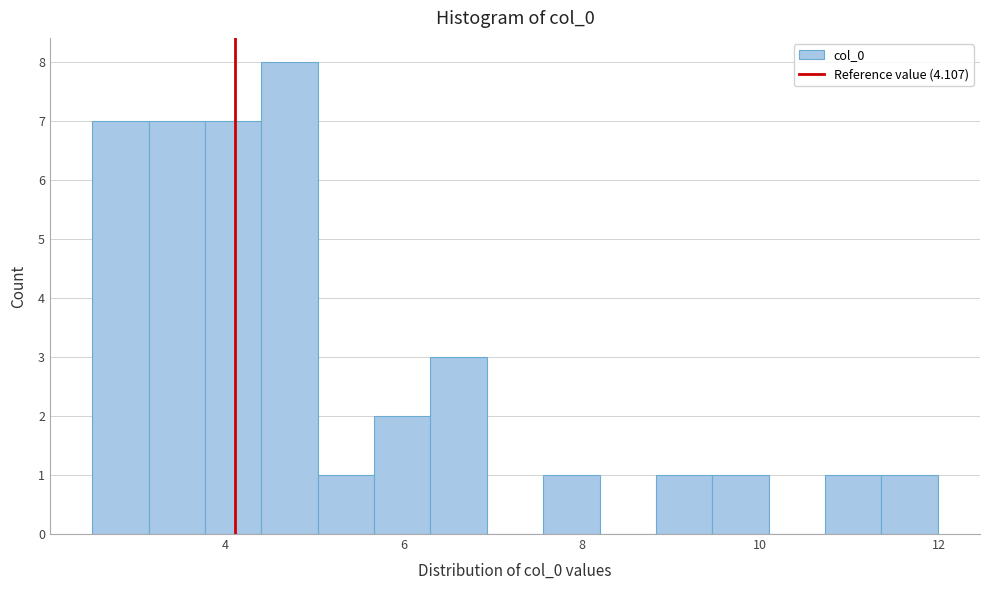

Around what value on the x-axis is the tallest bar? Give the approximate position of its centre, as read against the axis.

4.8